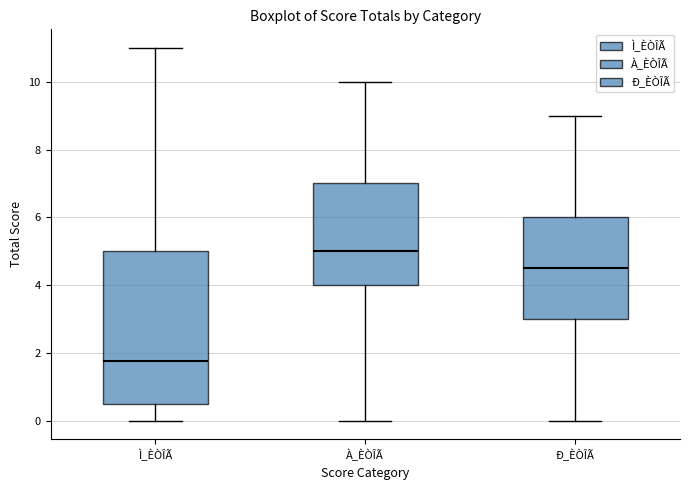

Which box is the tallest, from its lower edge to its upper edge?

Ì_ÈÒÎÃ